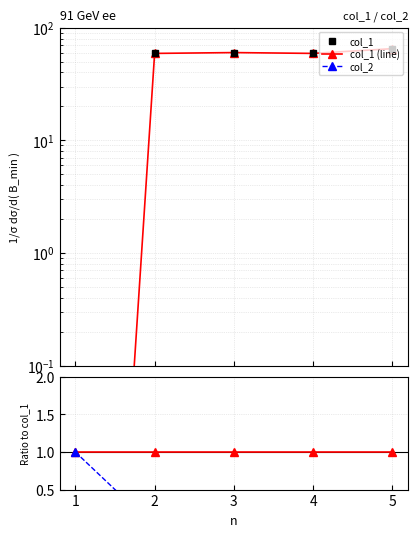

Which series has the largest total across all categories?

col_1